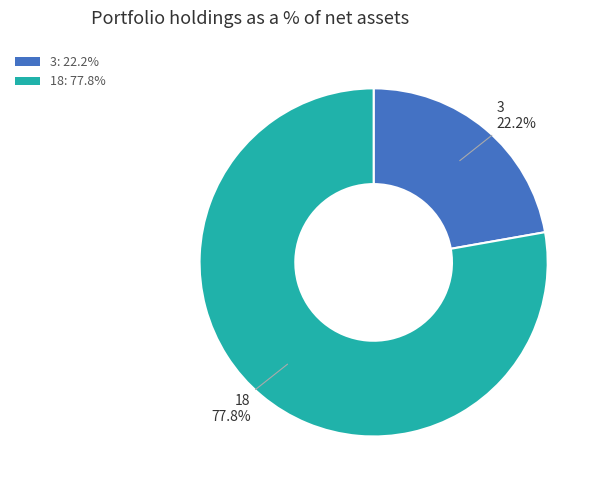

To the nearest percent, what percentage of the pie is 3?

22%